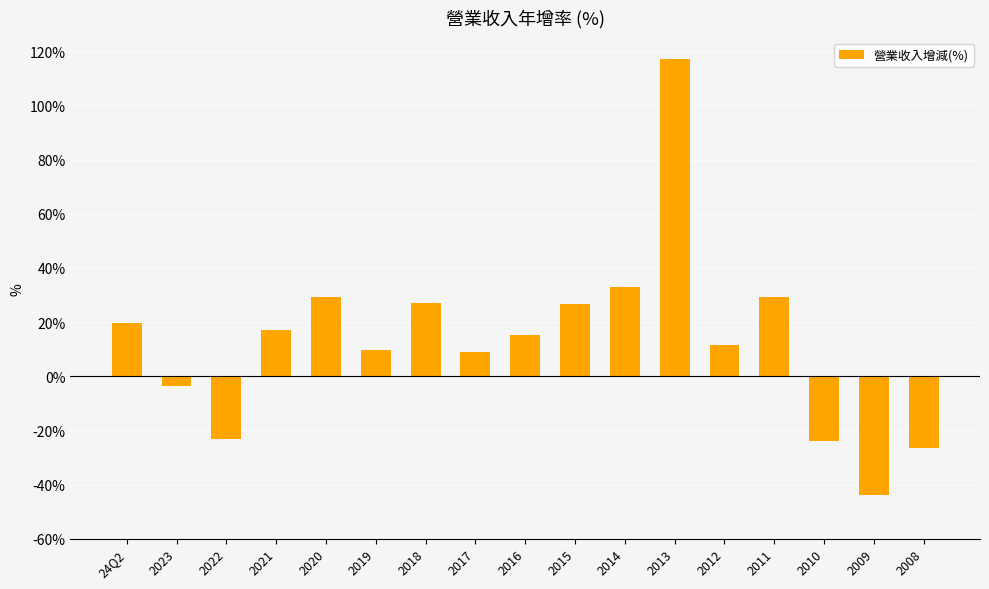

What is the smallest value displayed?

-43.8